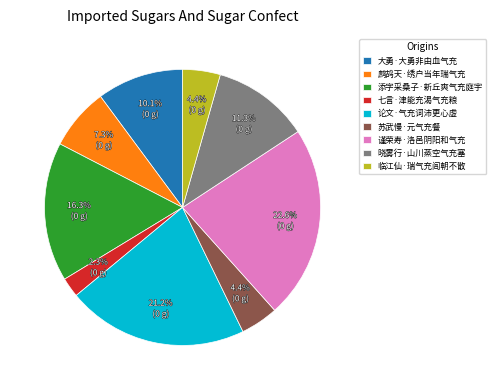

Is it true that 添字采桑子·新丘爽气充庭宇 is 16% of the pie?

True